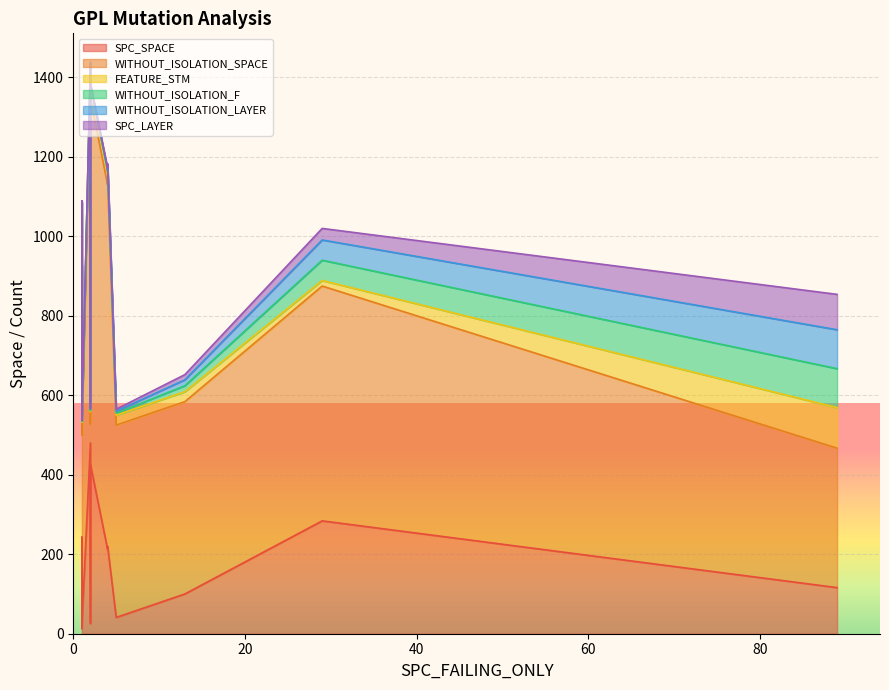

Where is WITHOUT_ISOLATION_SPACE nearest to the value 636?

1